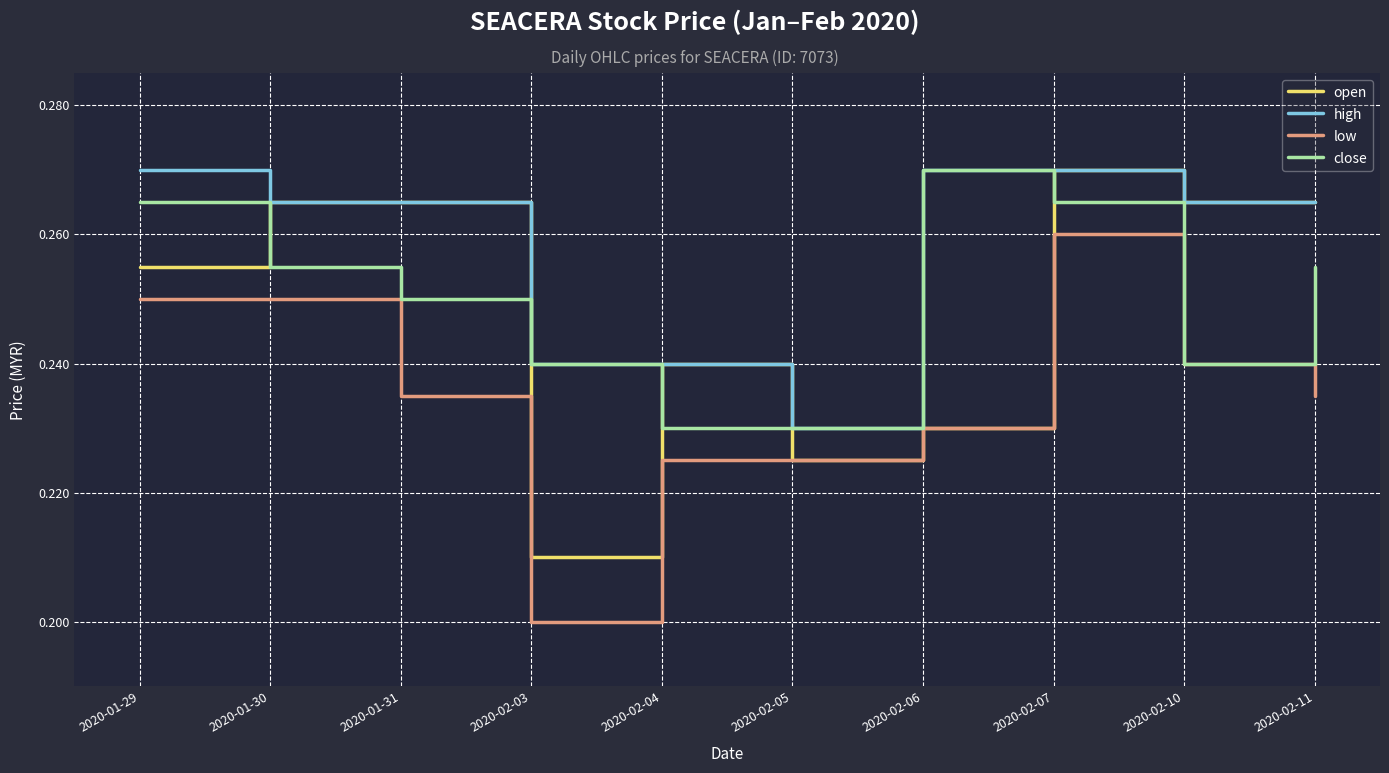

At which category does the chart reach its minimum across all series?

2020-02-03